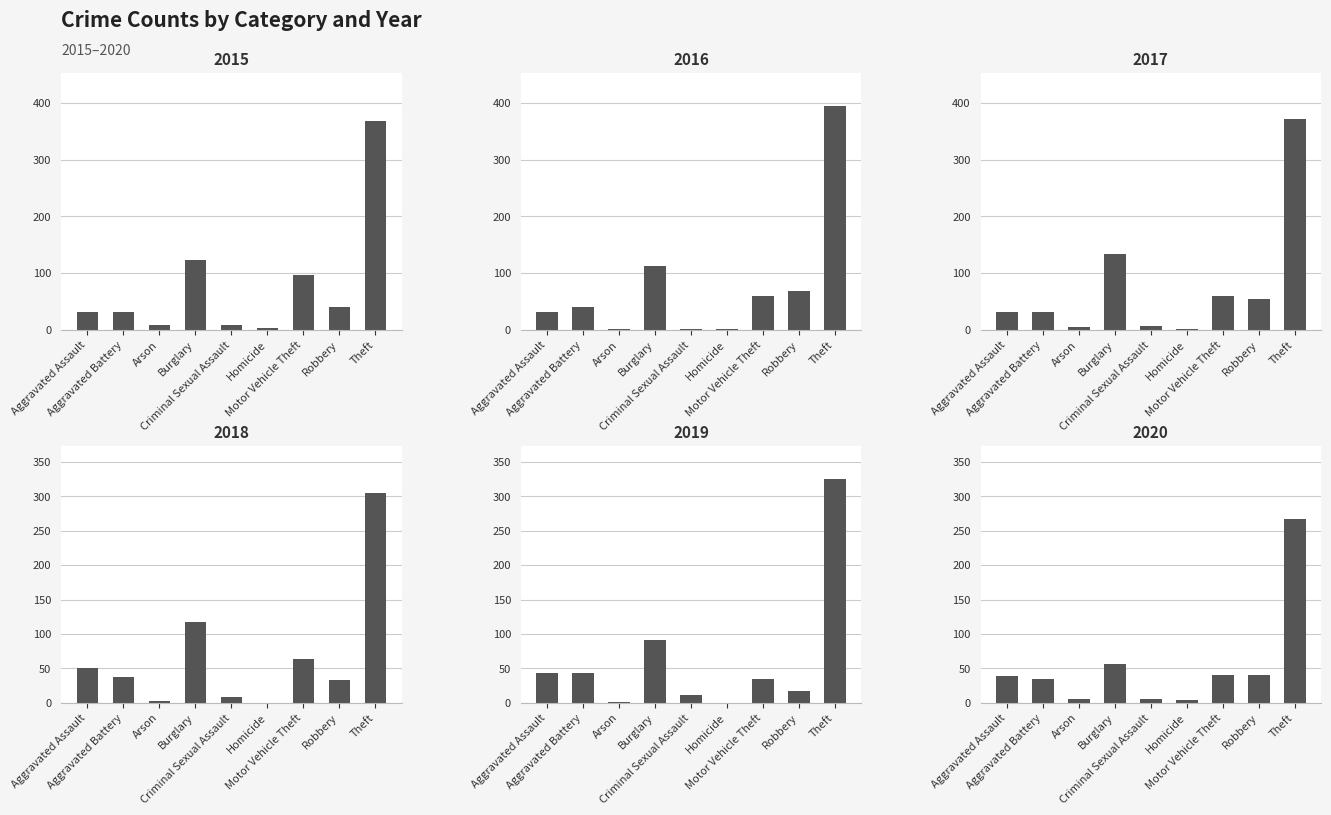

What value does the 2018 series have at Aggravated Battery?

37